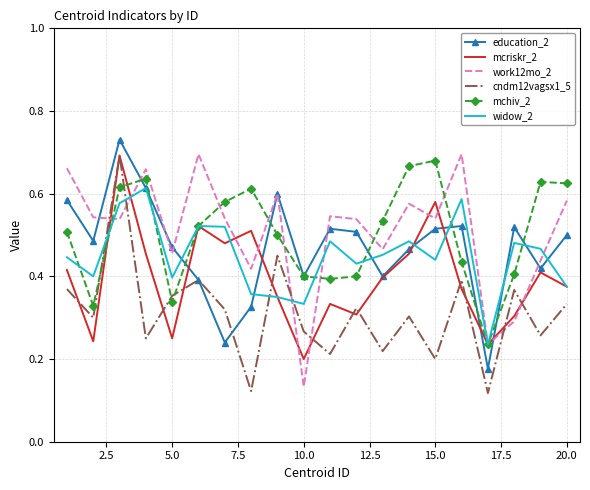

After their last crossing, which series has the higher values: cndm12vagsx1_5 or work12mo_2?

work12mo_2